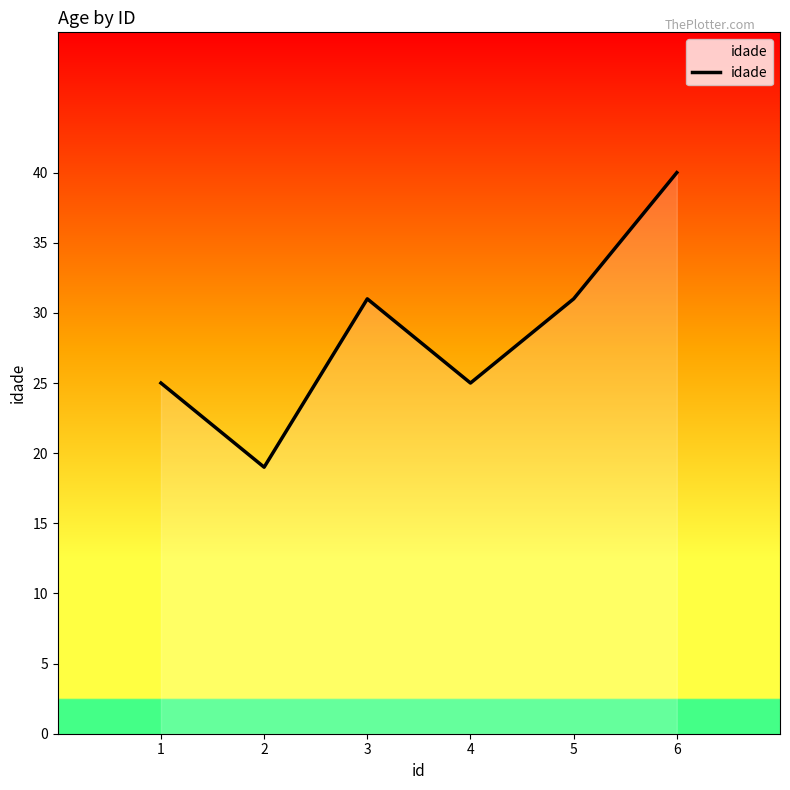

What is the difference between the values at 5 and 6?

9